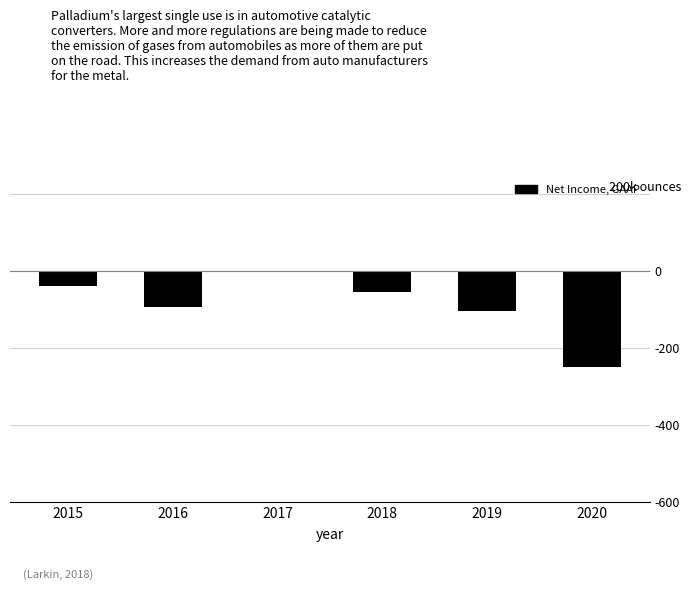

Is it true that the value at 2019 is -138.9?

False